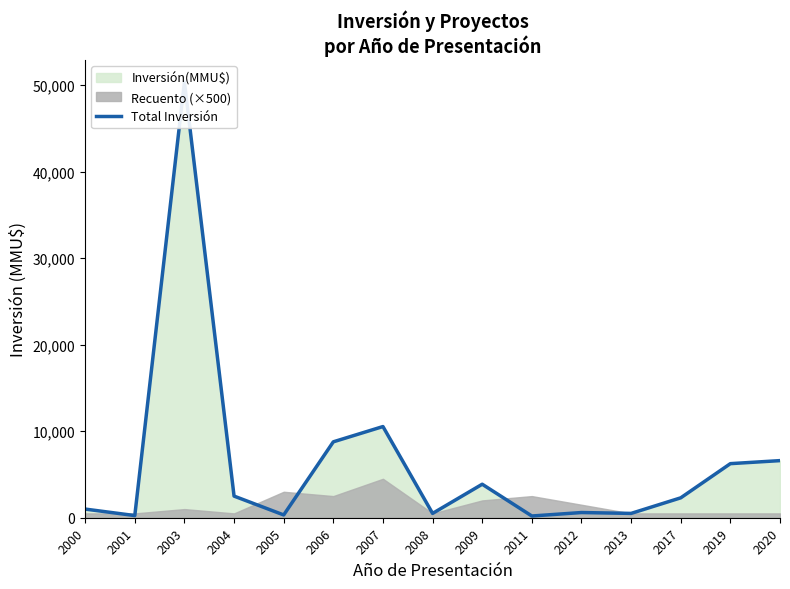

True or false: the data shows 6250 at 2019.

True